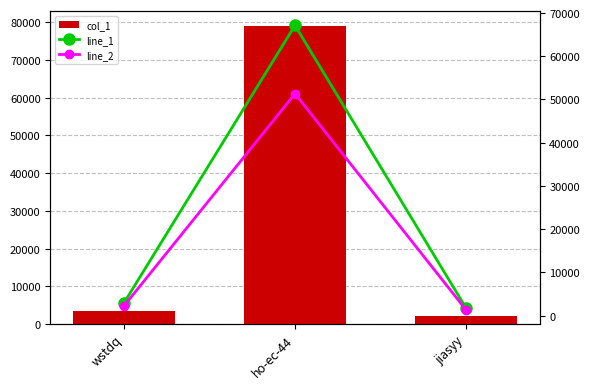

Which has a higher value, jiasyy or wstdq?

wstdq